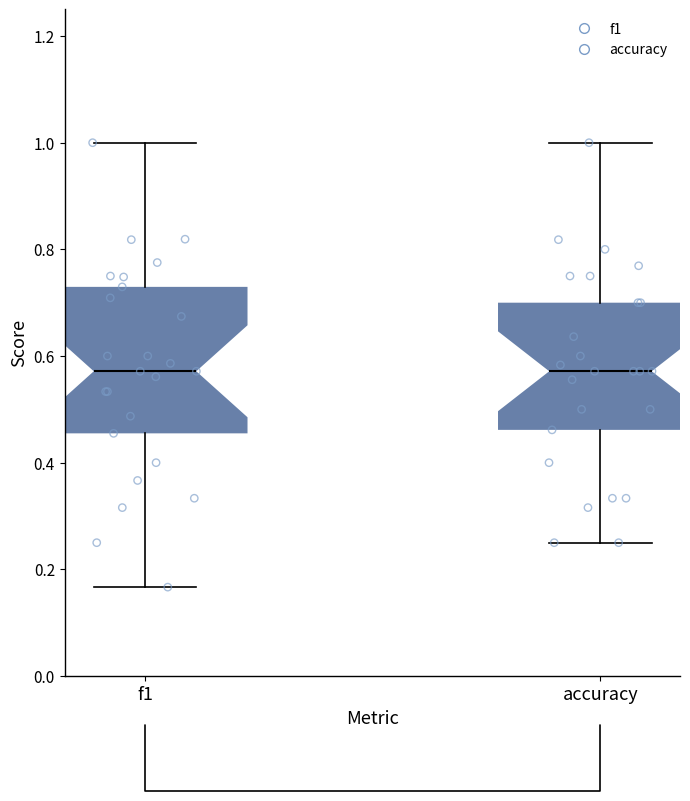

Reading left to right, read every box against the y-axis: the position of its median line, the range the box covers, and the ends of its whiskers. The values are not printed on the chart, so give them approximately, as read against the axis.

f1: median 0.58, box 0.46 to 0.72, whiskers 0.16 to 1.00
accuracy: median 0.58, box 0.46 to 0.70, whiskers 0.26 to 1.00